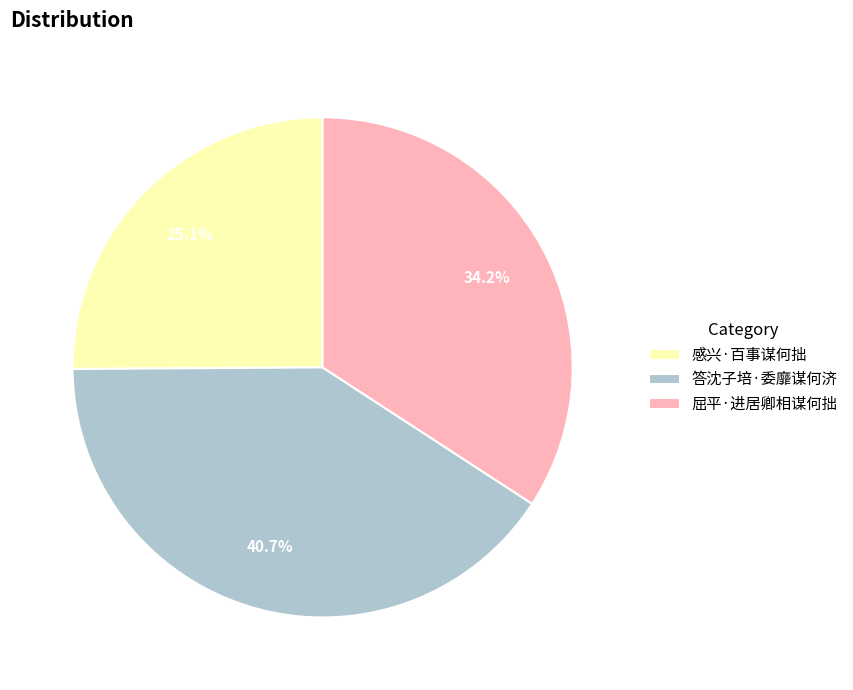

Between 答沈子培·委靡谋何济 and 屈平·进居卿相谋何拙, which is larger?

答沈子培·委靡谋何济